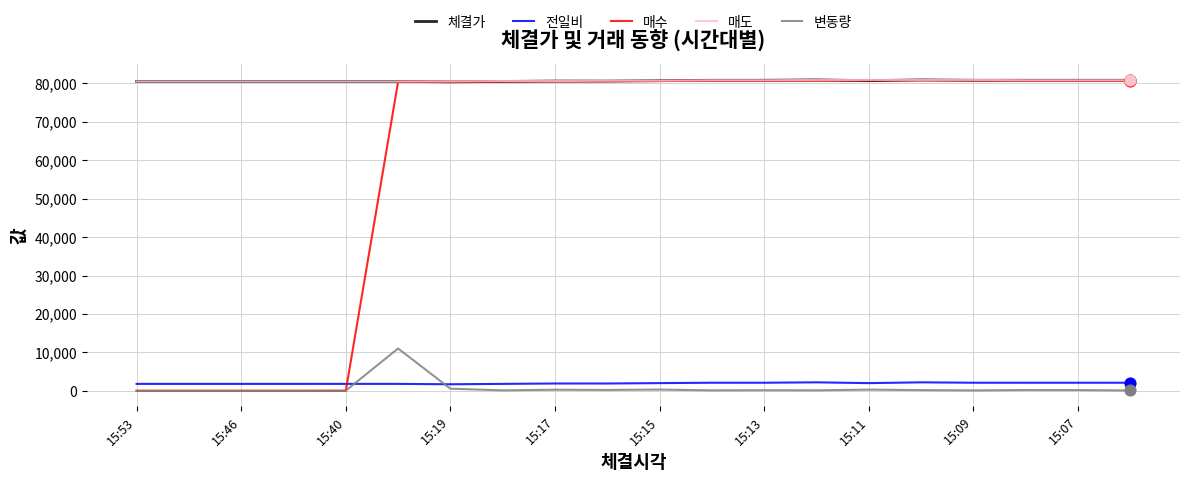

What are all the series names shown in the legend?

체결가, 전일비, 매수, 매도, 변동량